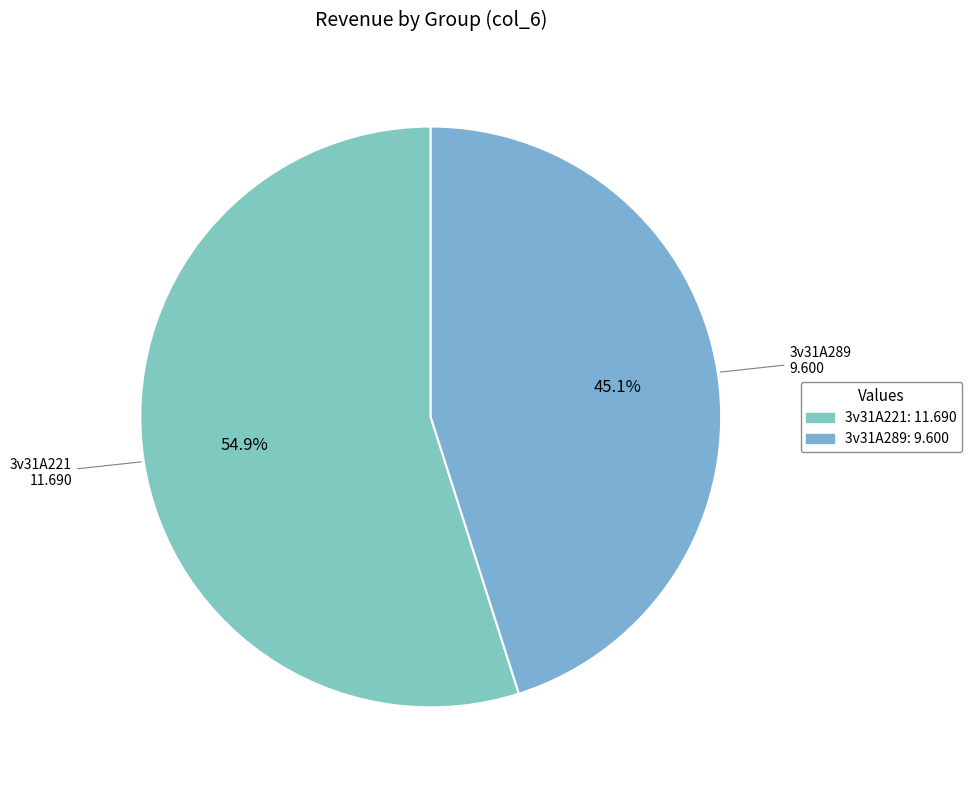

True or false: 3v31A221 accounts for 43% of the total.

False